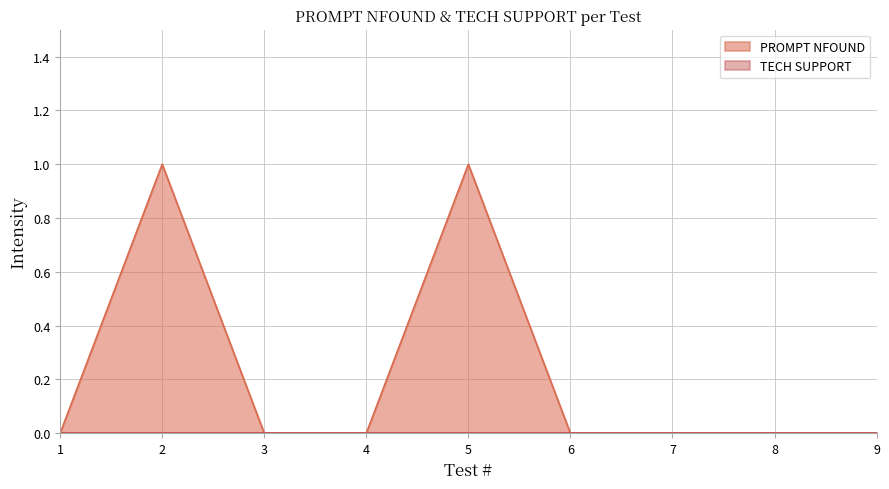

How many positive values are there?

2